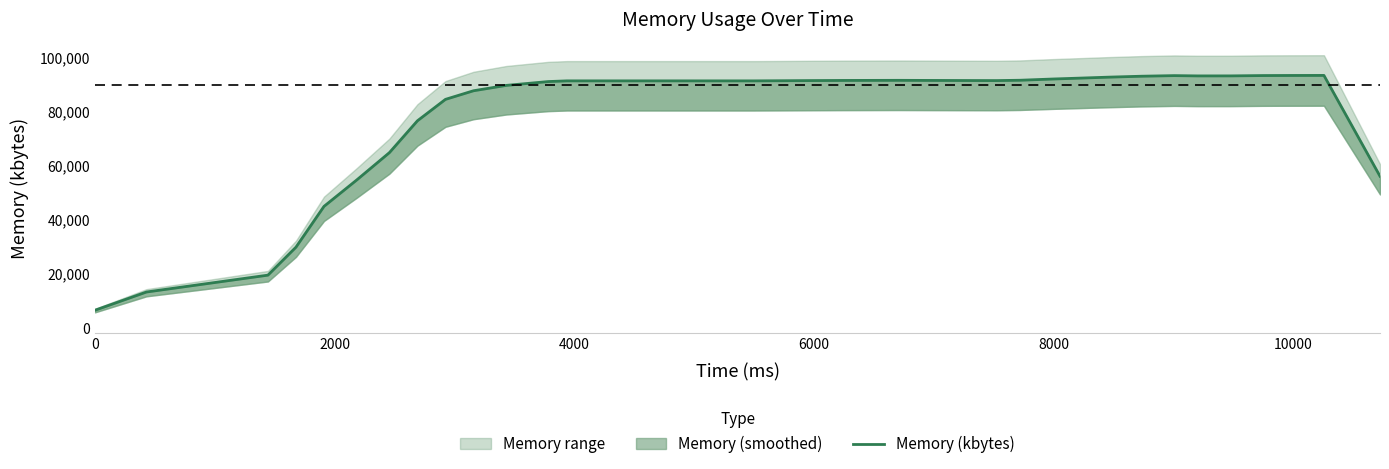

How many lines are shown in the chart?

1